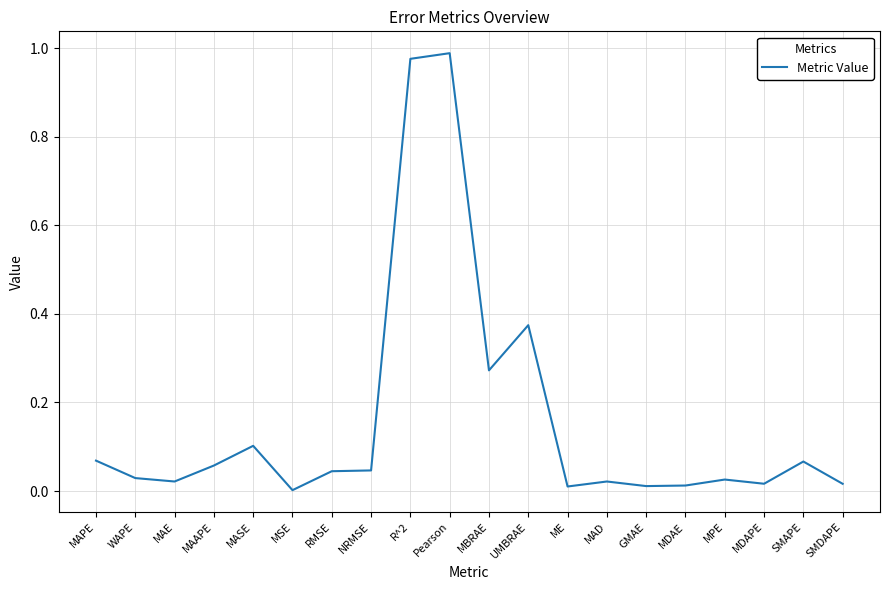

Which category has the highest value across all series?

Pearson